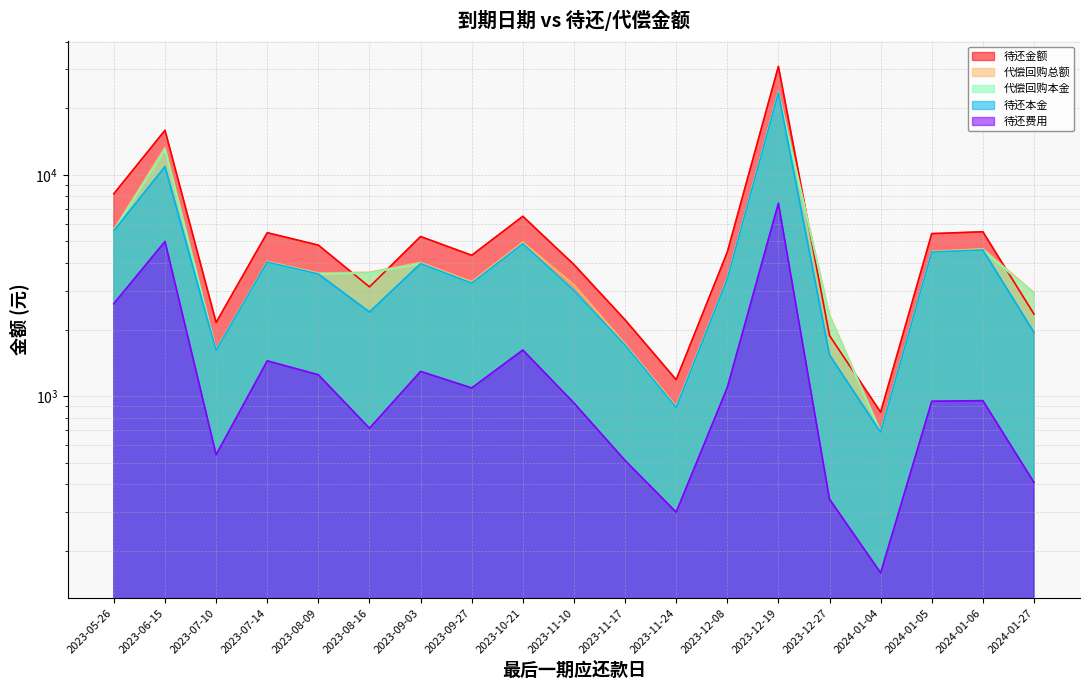

True or false: 待还费用 and 代偿回购本金 intersect in this chart.

False